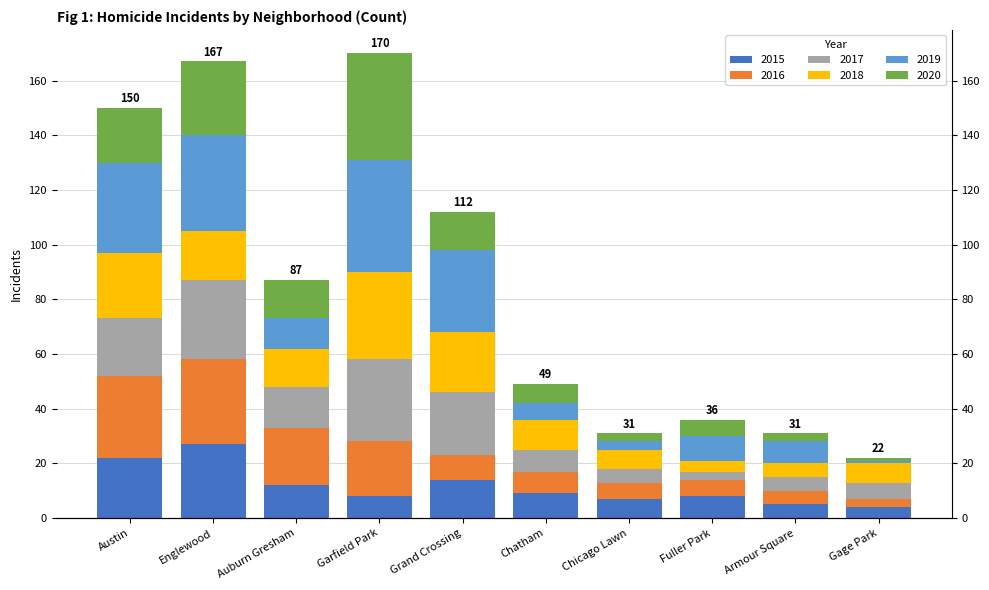

What is the average value of the 2017 series?

14